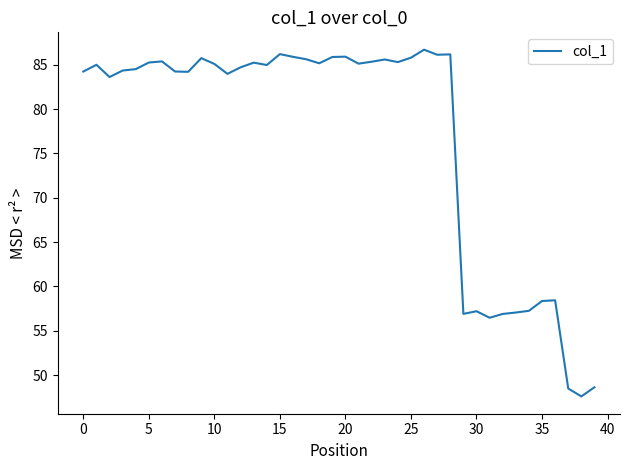

True or false: there are more than 2 points higher than both neighbors.

True